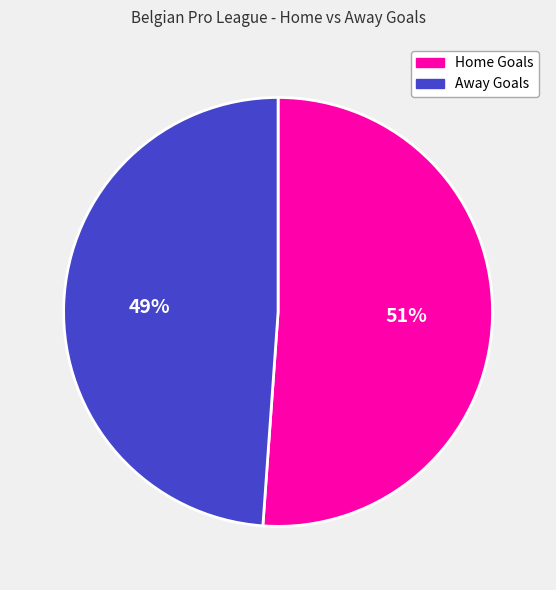

What is the largest slice in the pie chart?

Home Goals